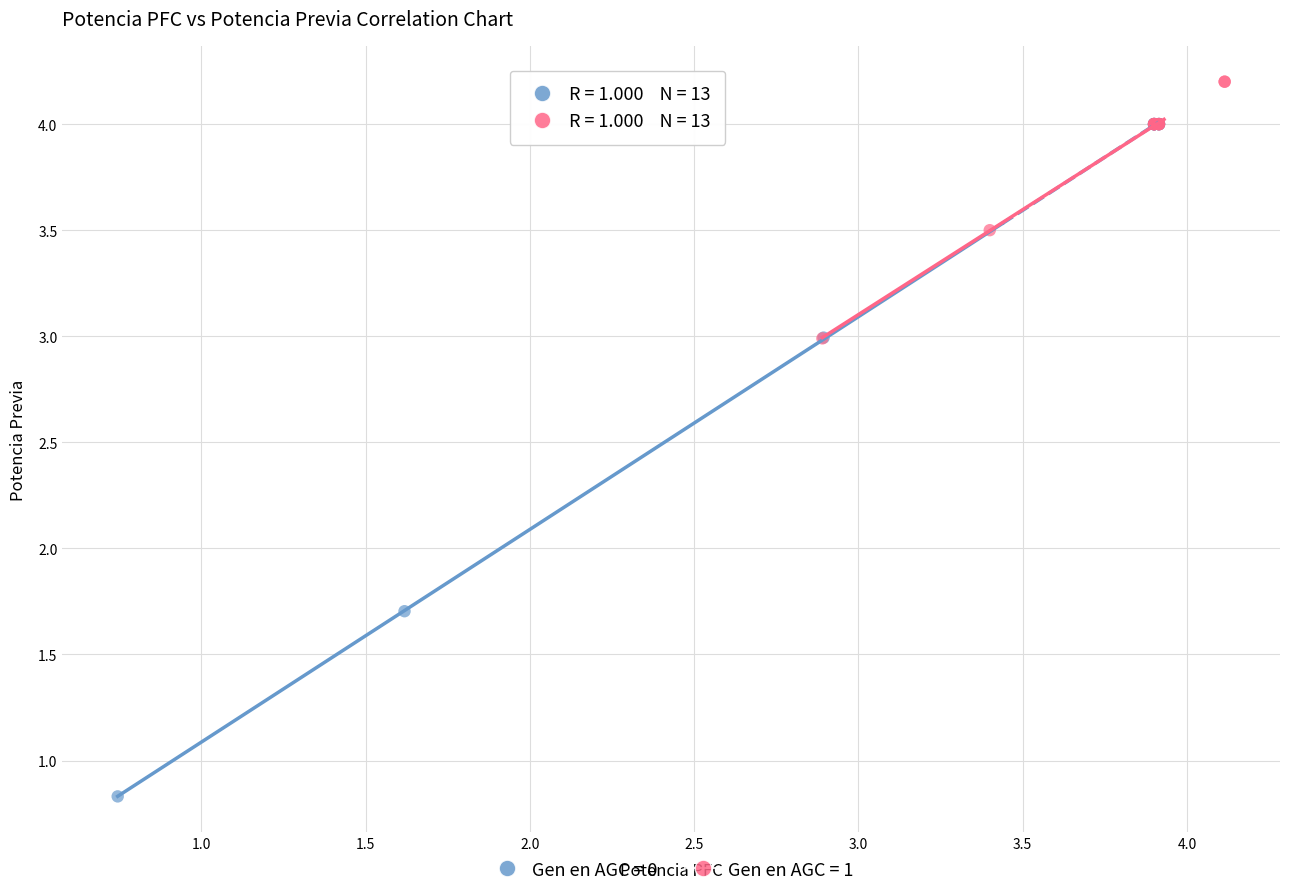

Which series has the widest spread of Y values?

Gen en AGC = 0